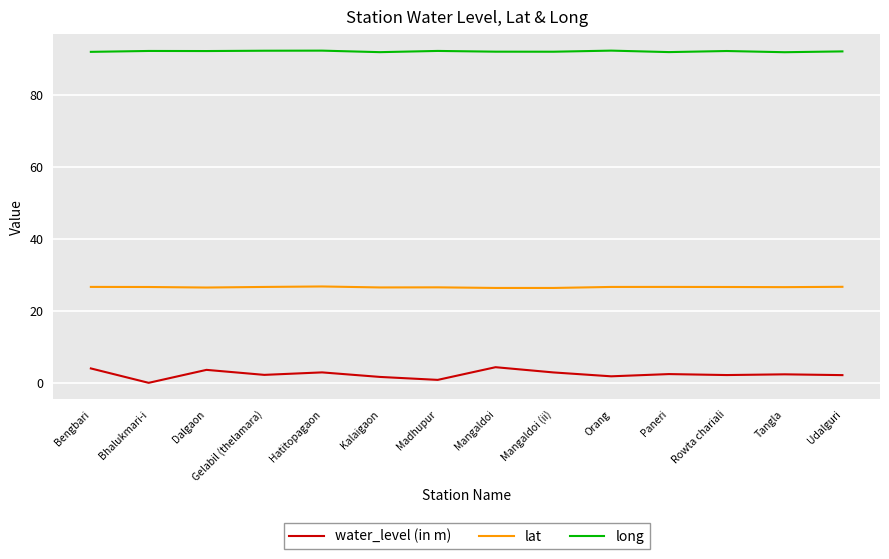

True or false: lat and long intersect in this chart.

False